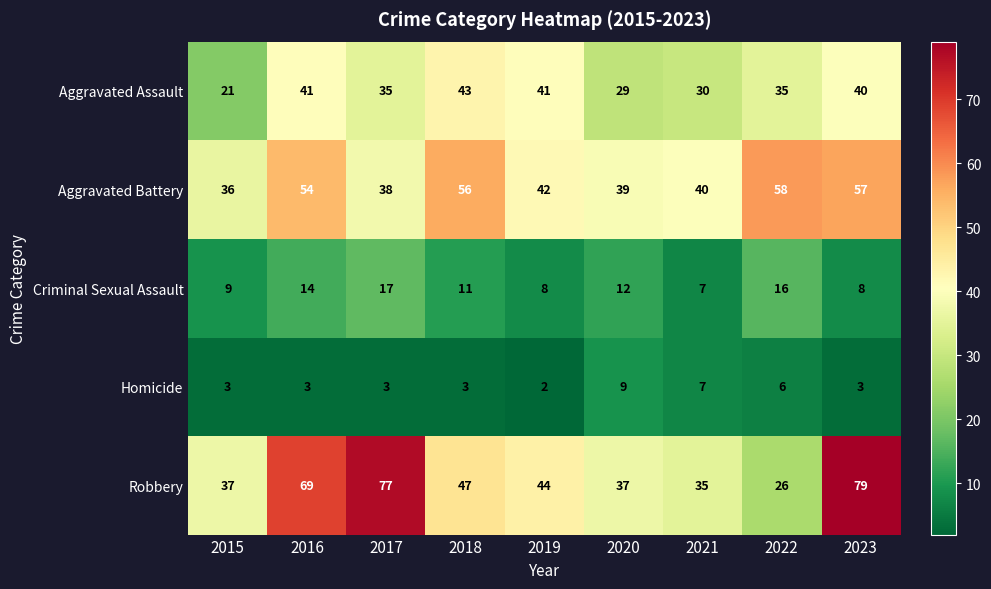

What is the total value across all series at 2018?

160